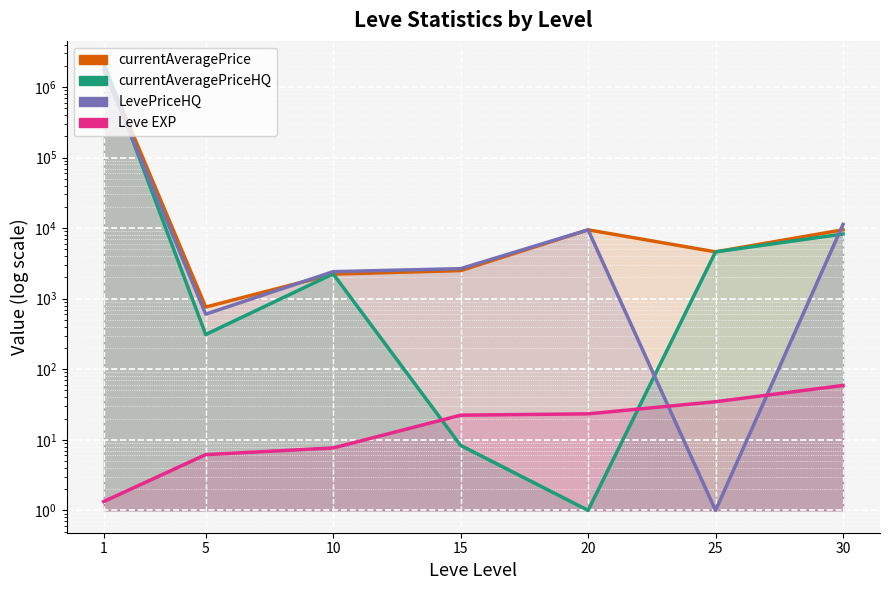

Where is the first local maximum for currentAveragePriceHQ?

10